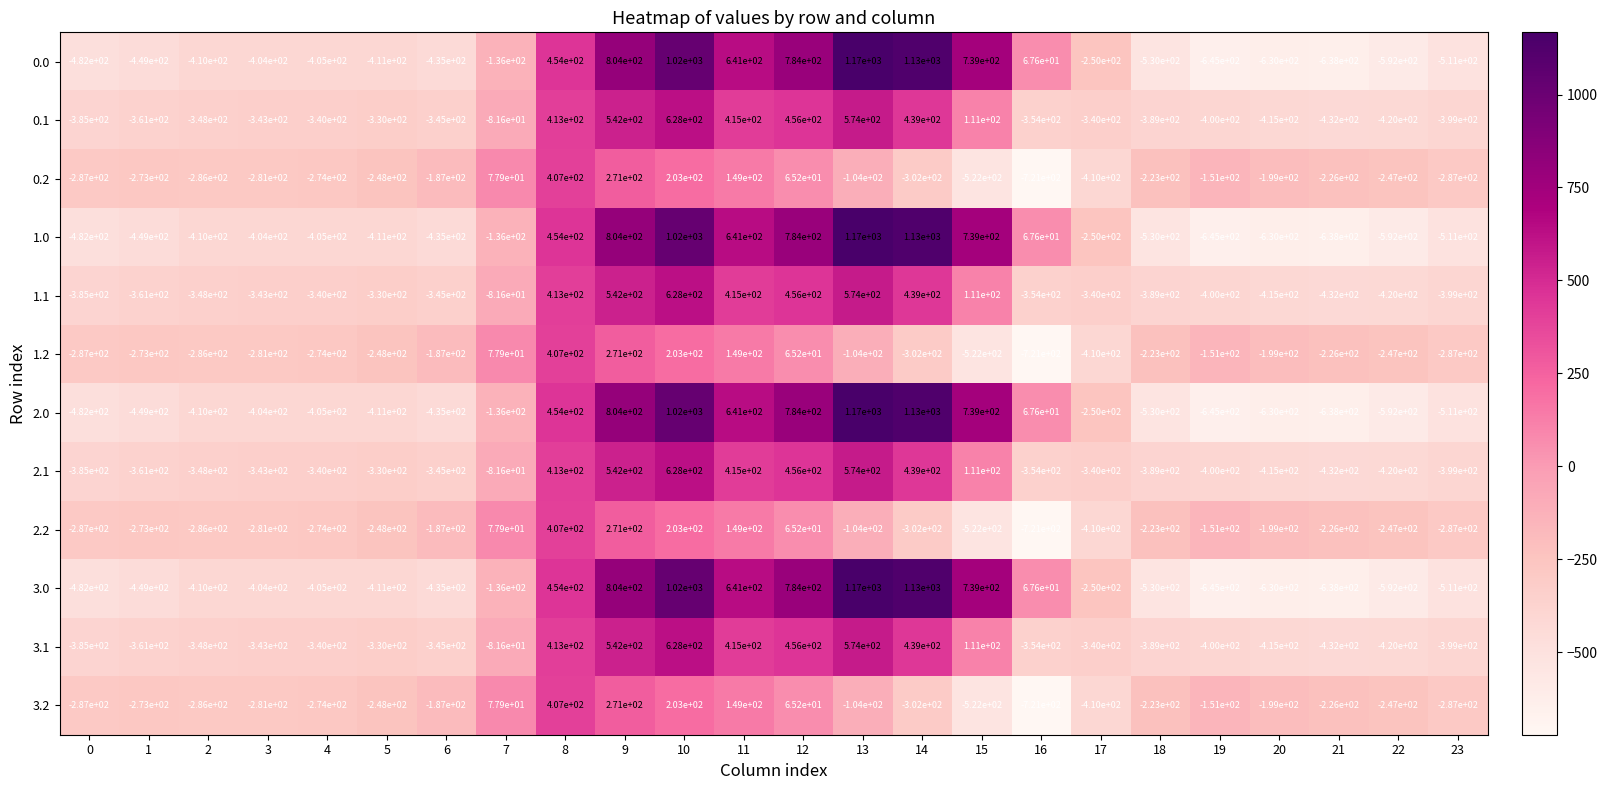

What is the total value across all series at 5?

-3956.0